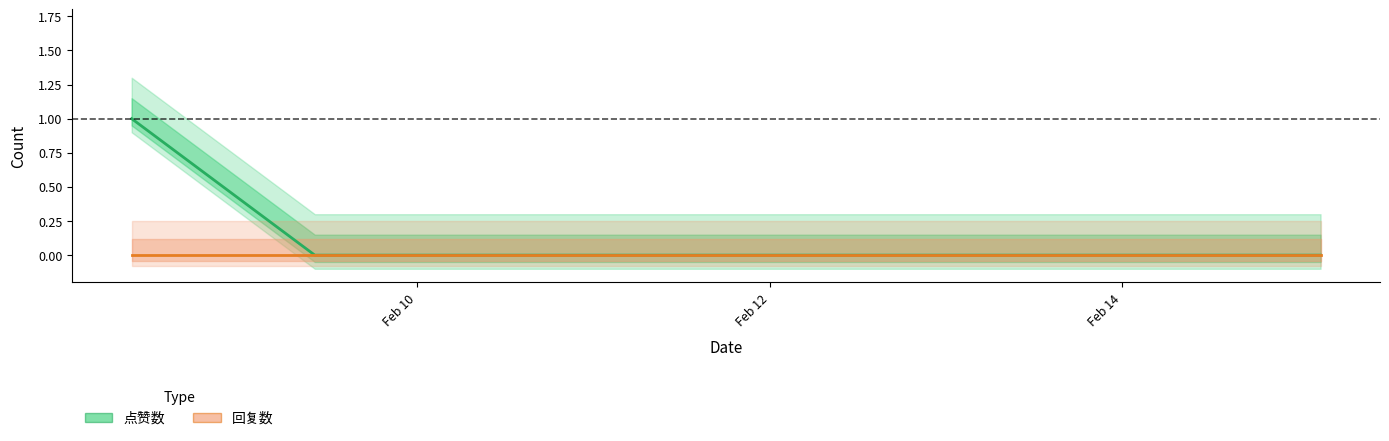

What is the maximum value shown in the chart?

1